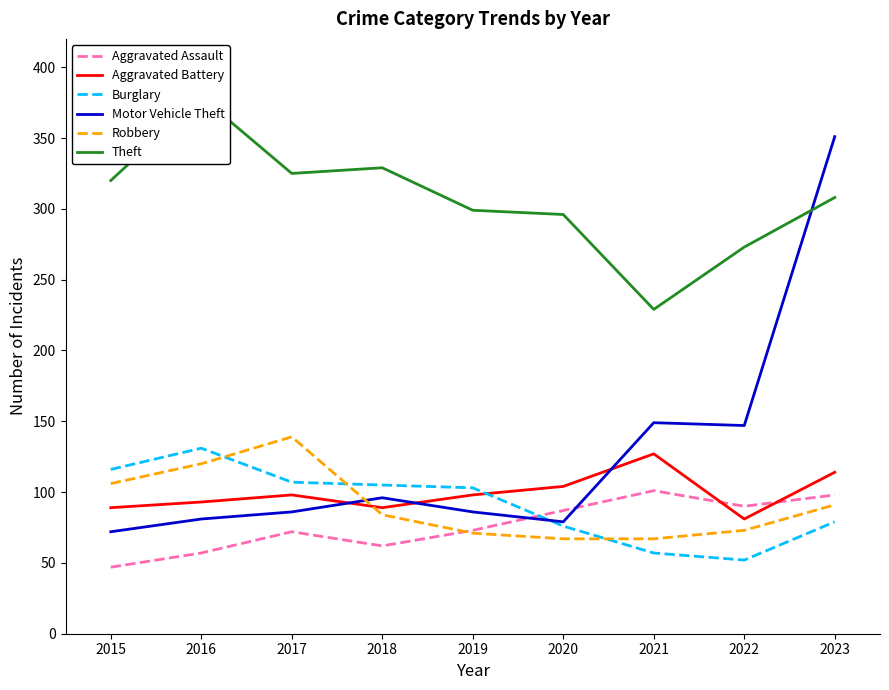

What is the value of the Aggravated Assault point at the 4th from the left?

62